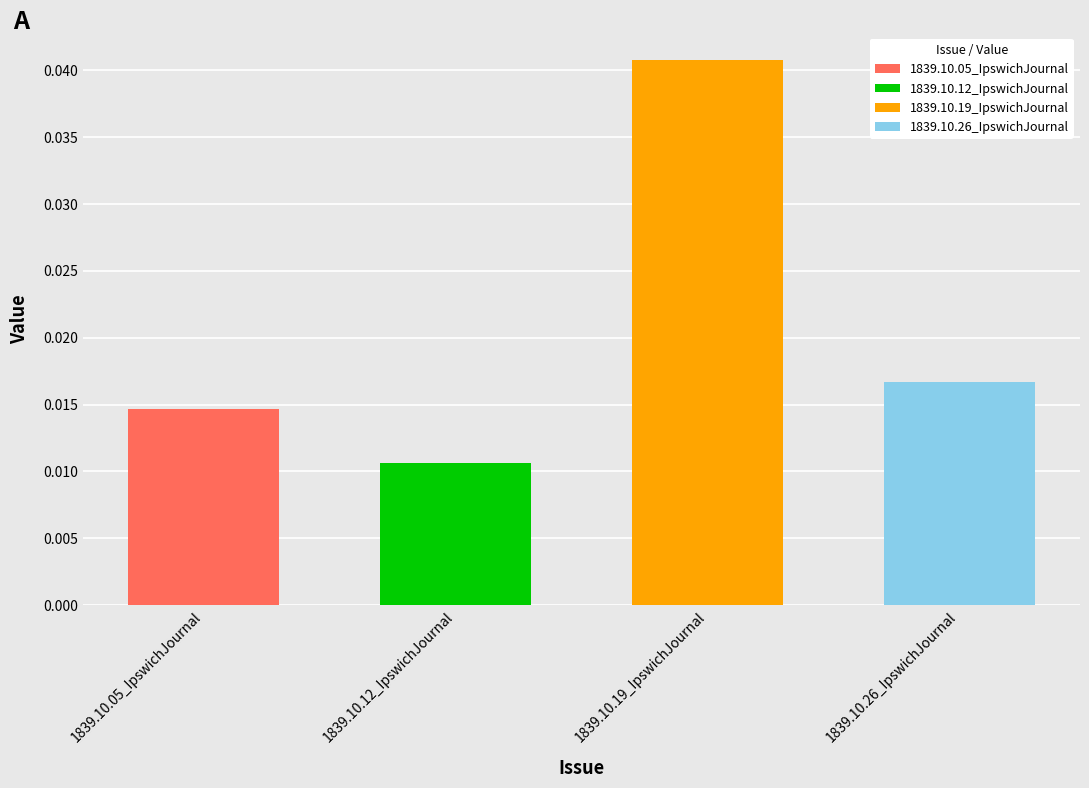

What is the label of the 3rd bar from the right?

1839.10.12_IpswichJournal